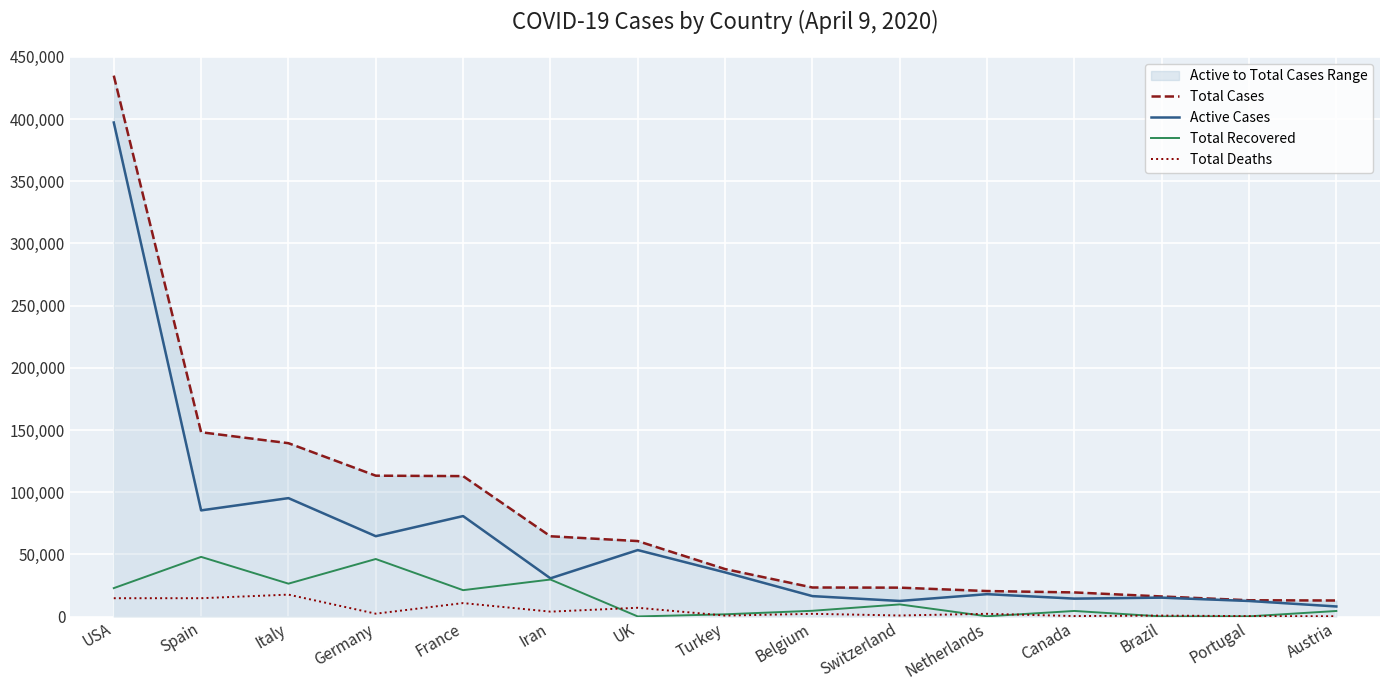

What is the difference between the Total Deaths values at France and Brazil?

10049